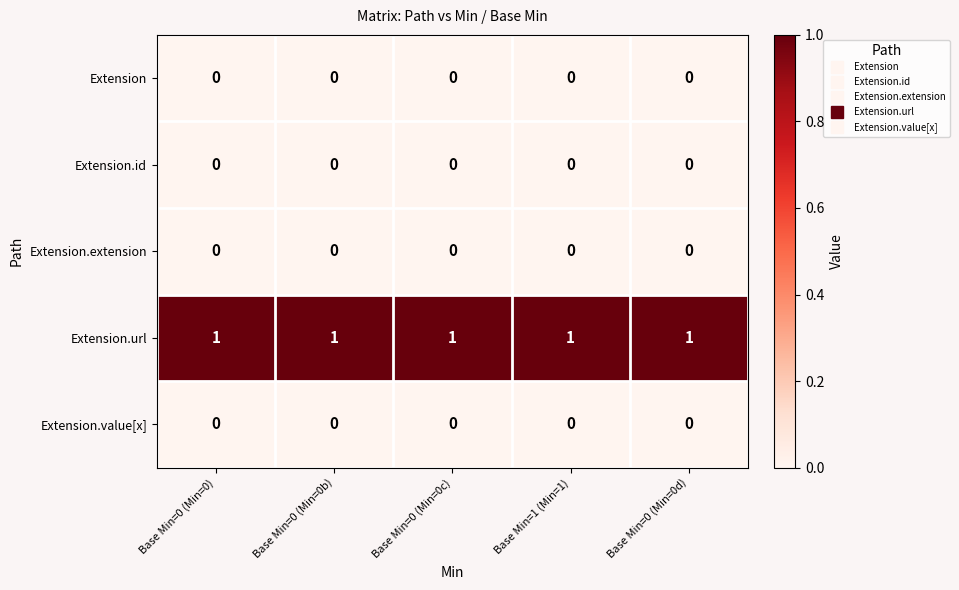

Count the number of data series in this chart.

5